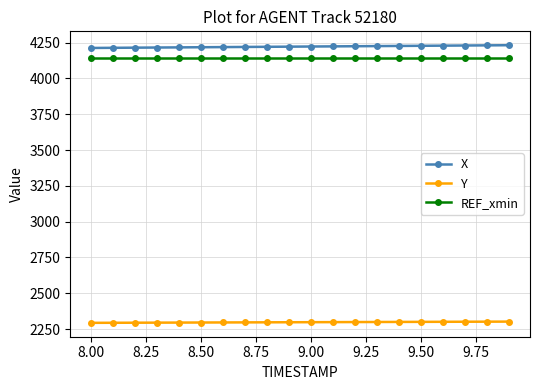

What is the greatest value displayed?

4231.6